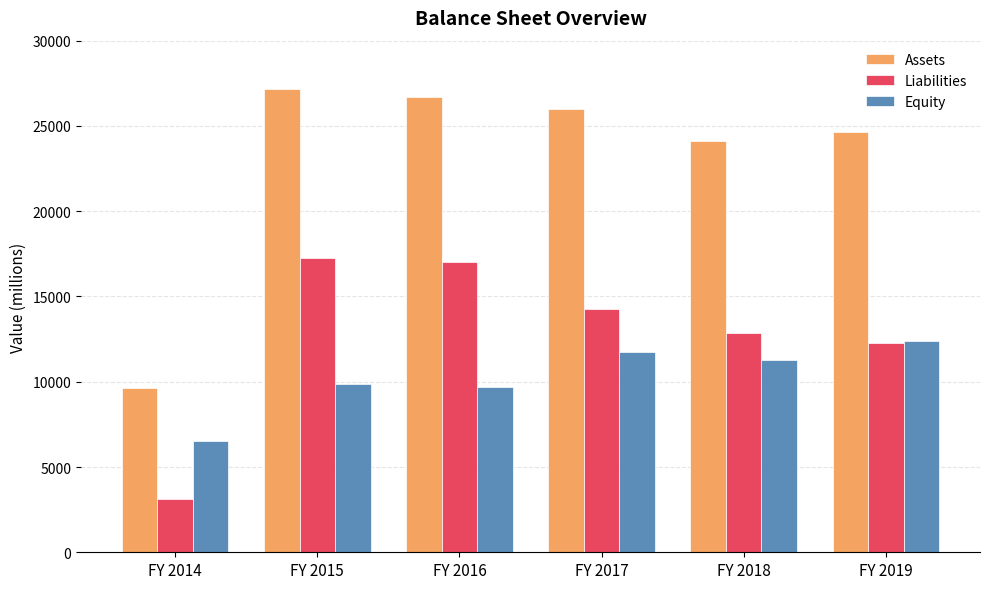

At which label does Liabilities first exceed 14278?

FY 2015